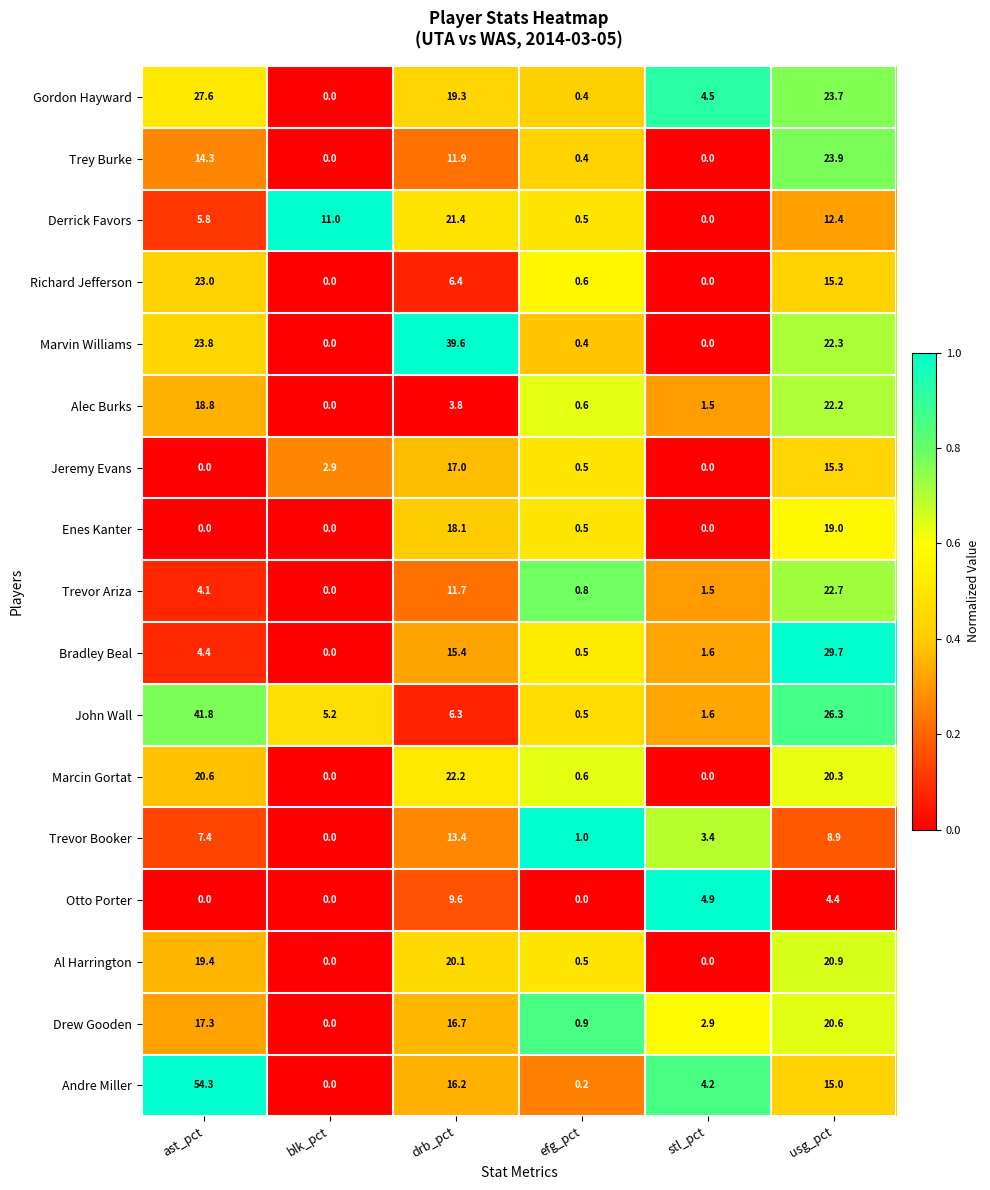

Rank the categories by Andre Miller value from highest to lowest.

ast_pct, drb_pct, usg_pct, stl_pct, efg_pct, blk_pct